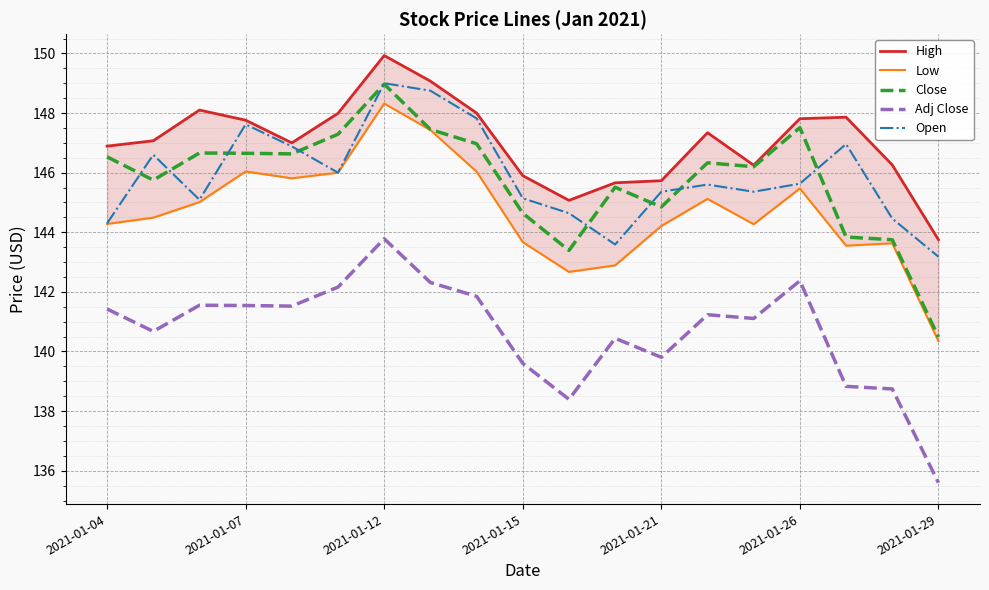

Between 10 and 16, which series saw the biggest shift?

High